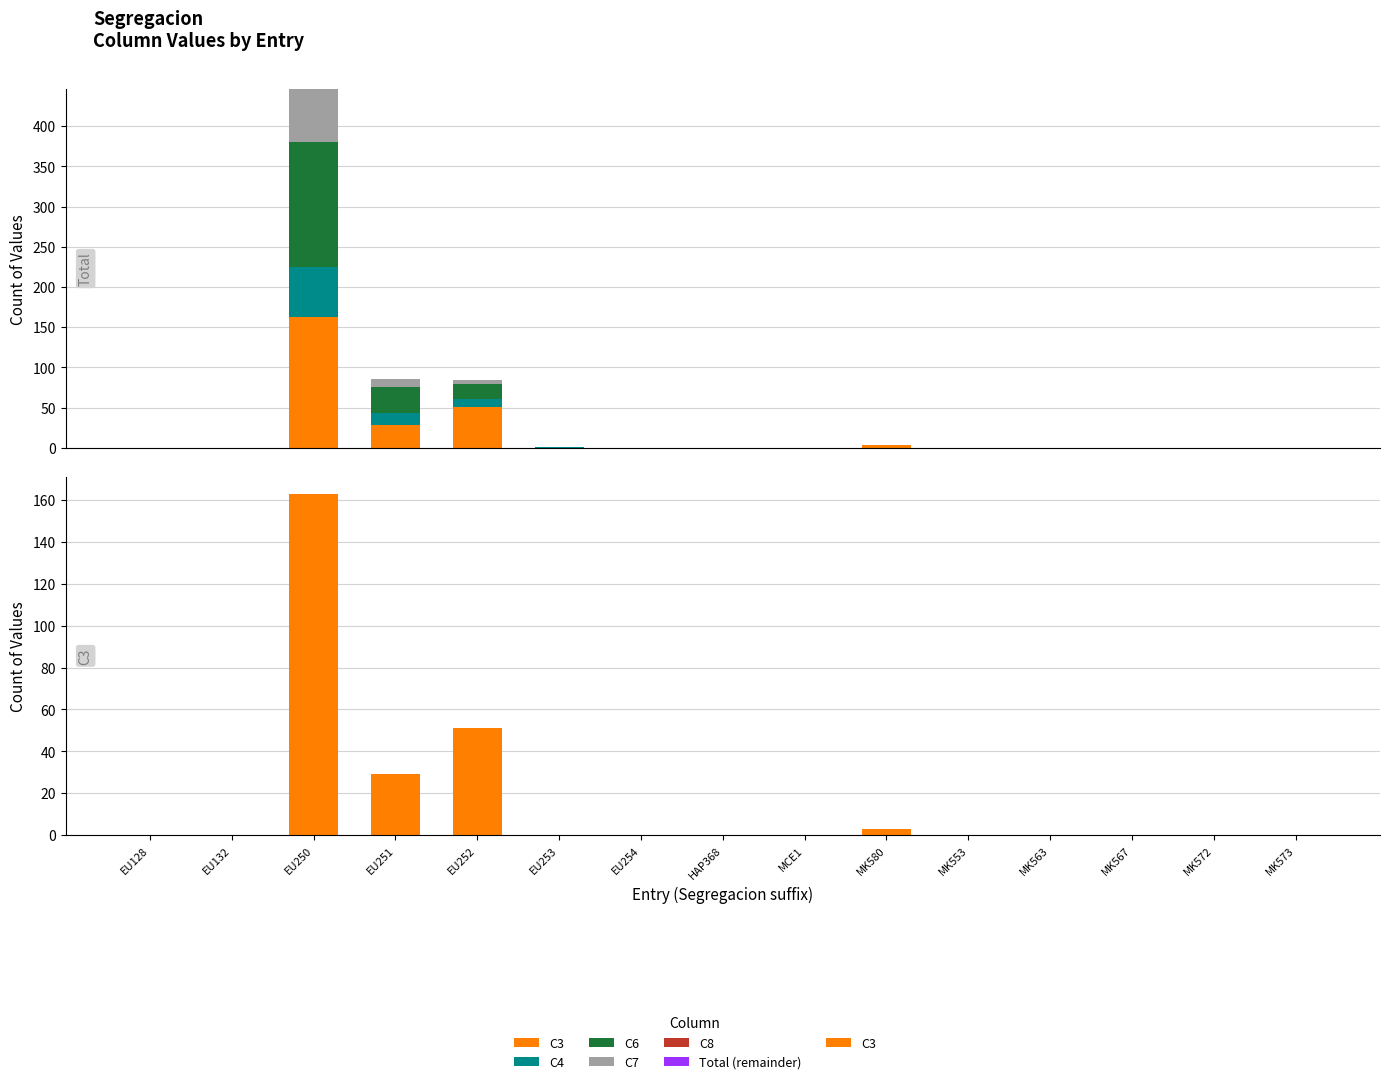

Is it true that C6 equals -64 at EU132?

False